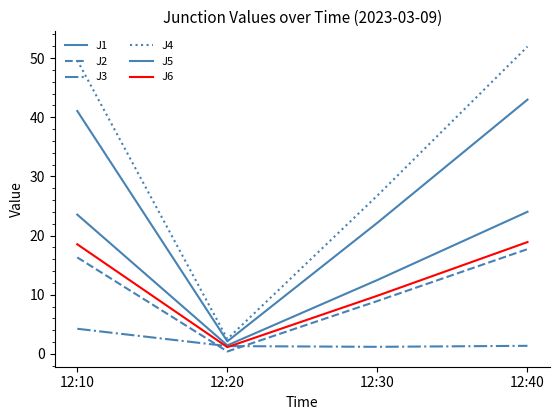

How many lines are shown in the chart?

6